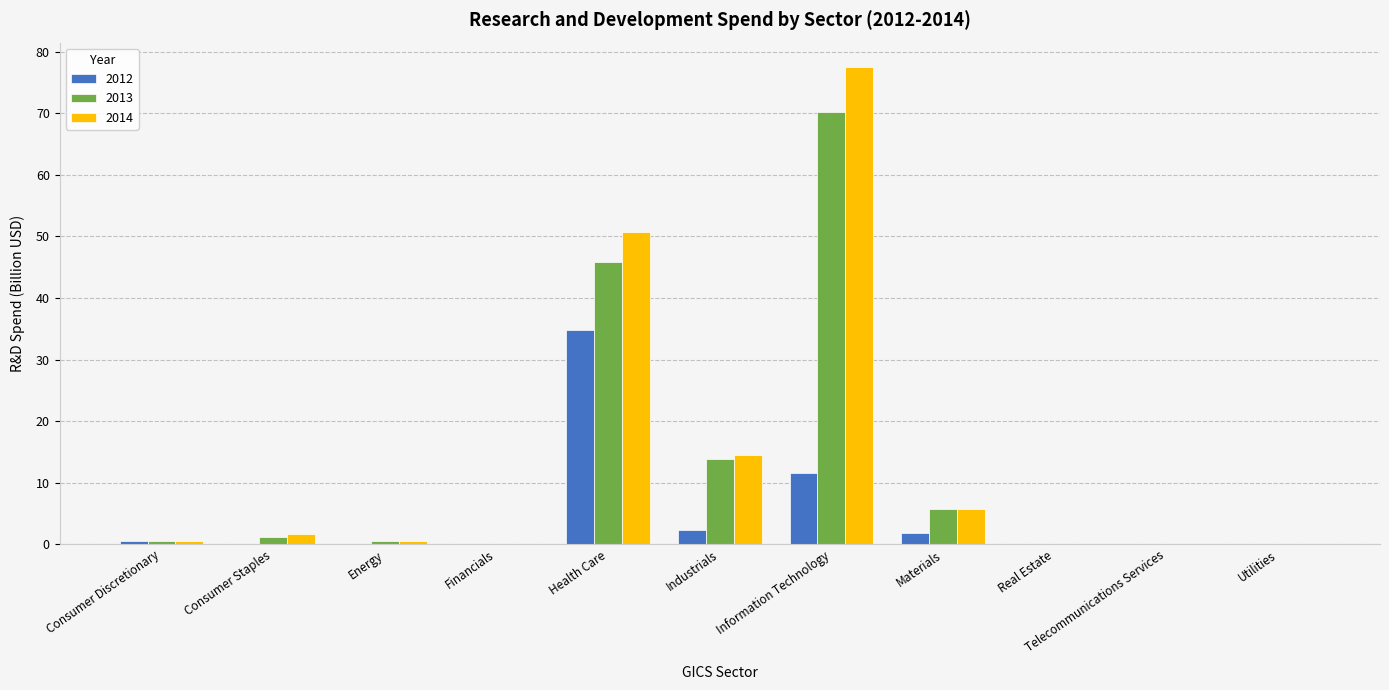

At which category is the sum across all series the highest?

Information Technology